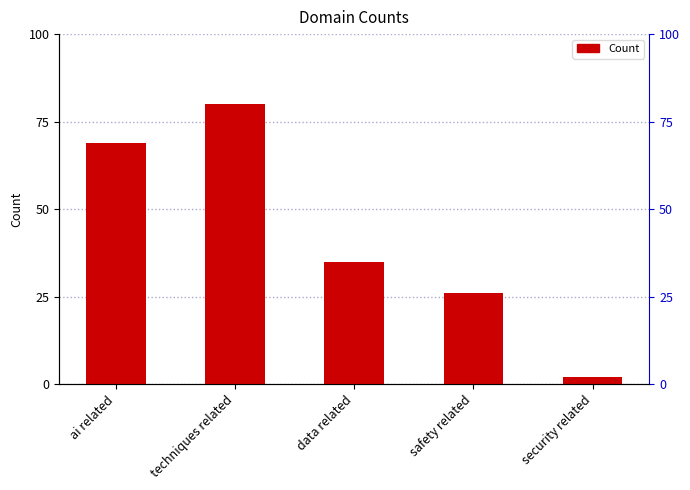

What is the smallest value displayed?

2